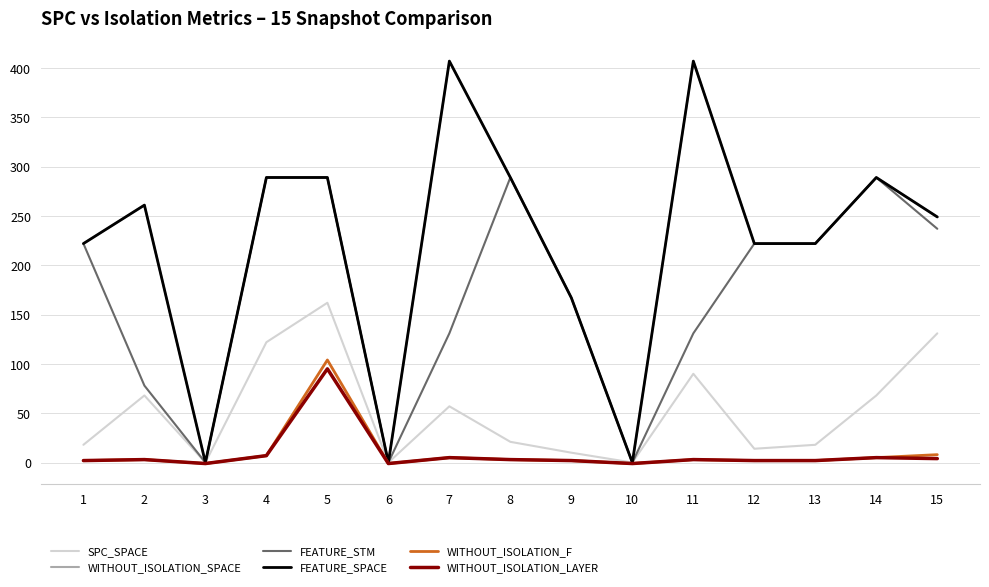

What is the maximum value shown in the chart?

407